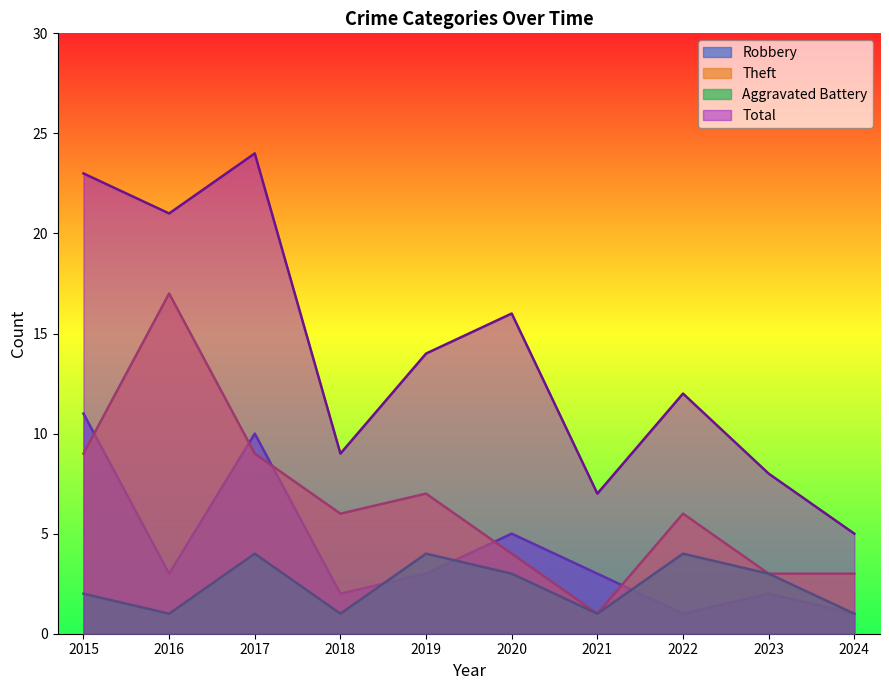

Reading left to right, what are all the values shown in this chart?

Robbery: 11	3	10	2	3	5	3	1	2	1
Theft: 9	17	9	6	7	4	1	6	3	3
Aggravated Battery: 2	1	4	1	4	3	1	4	3	1
Total: 23	21	24	9	14	16	7	12	8	5